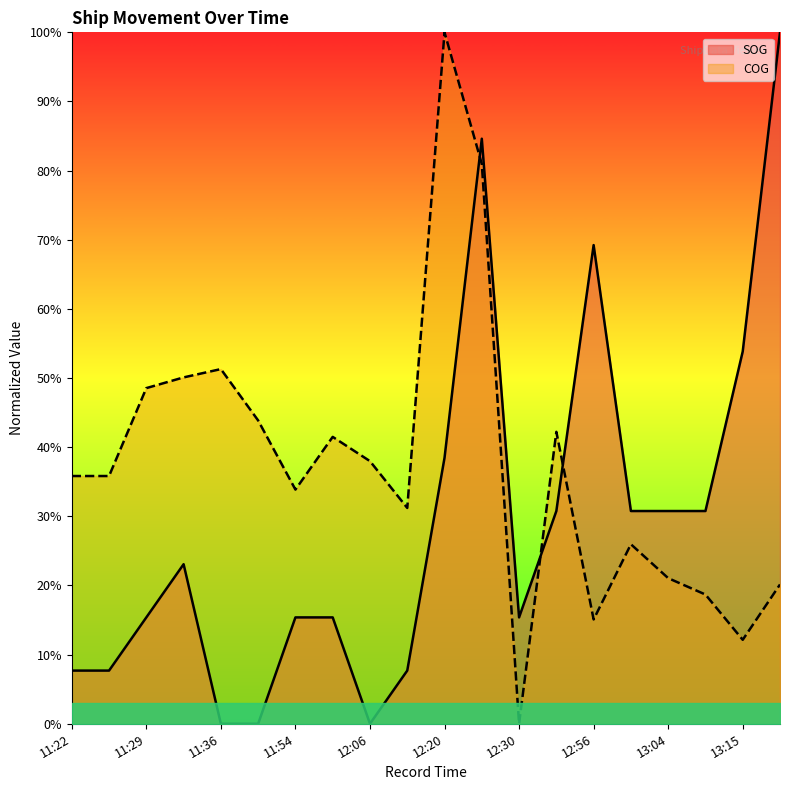

True or false: COG has a value of 0.6 at 11:23.

False